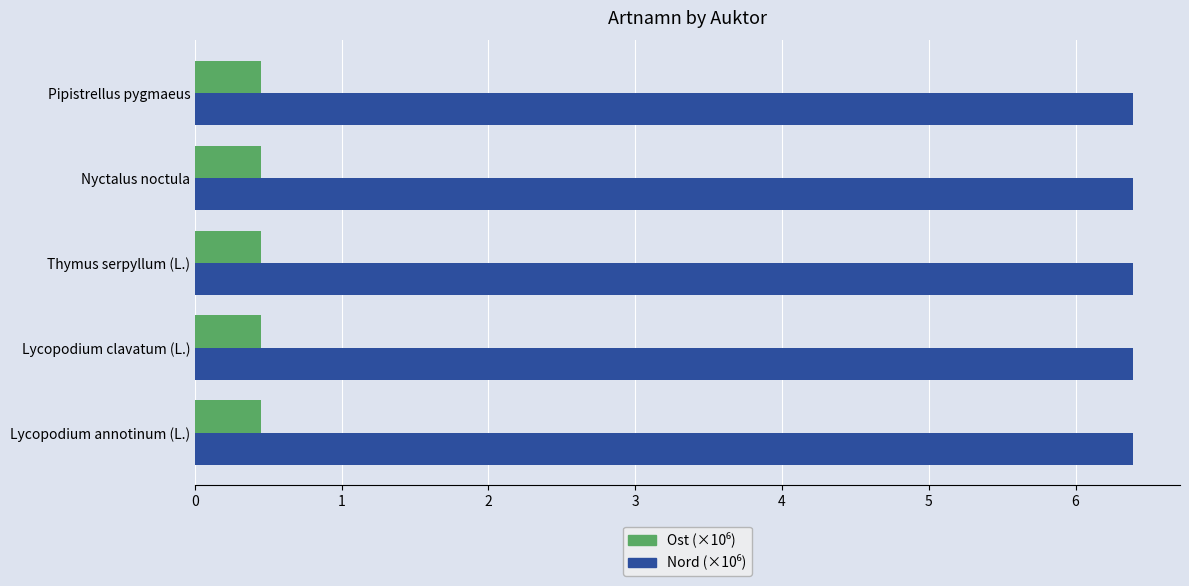

At how many categories does at least one series exceed 0?

5